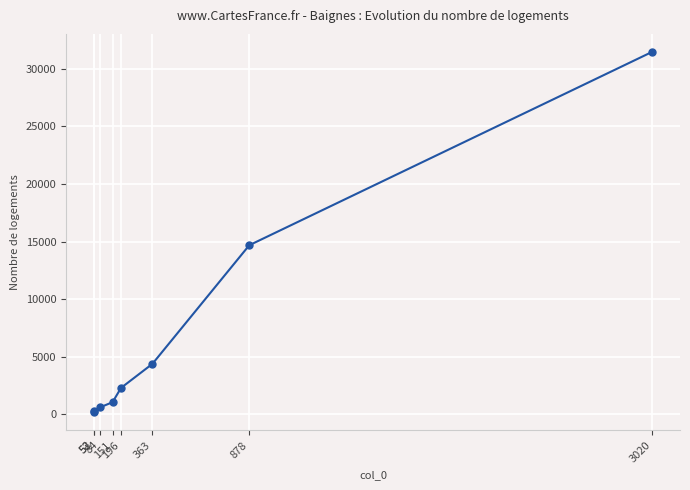

True or false: the data shows 3796 at 196.

False